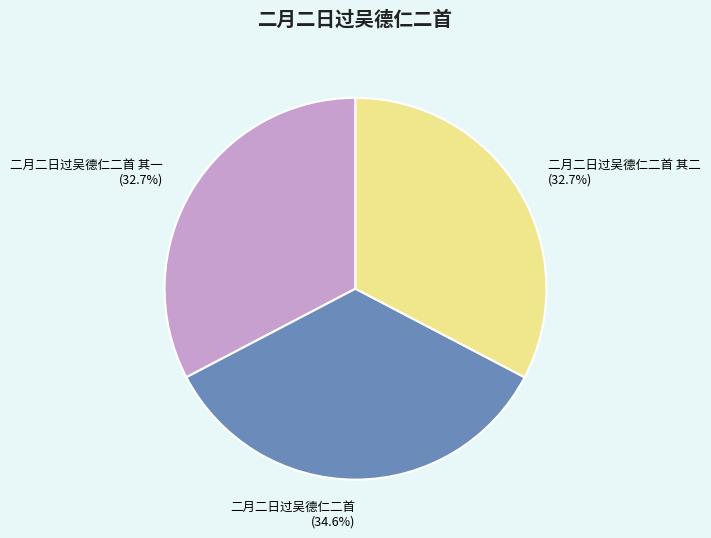

What is the largest slice in the pie chart?

二月二日过吴德仁二首